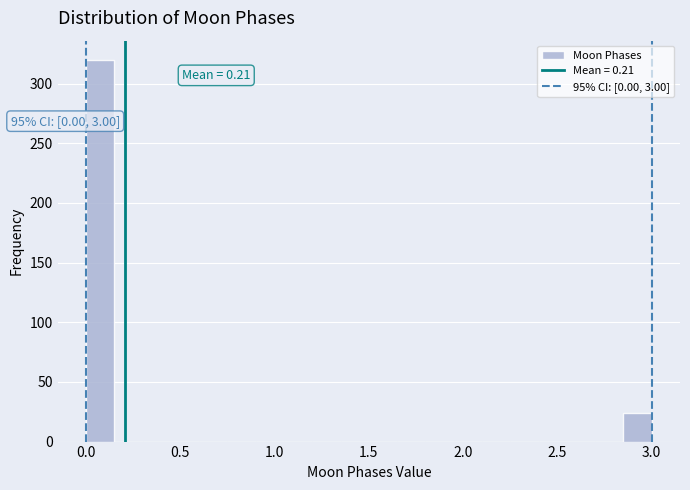

Around what value on the x-axis is the tallest bar? Give the approximate position of its centre, as read against the axis.

0.10